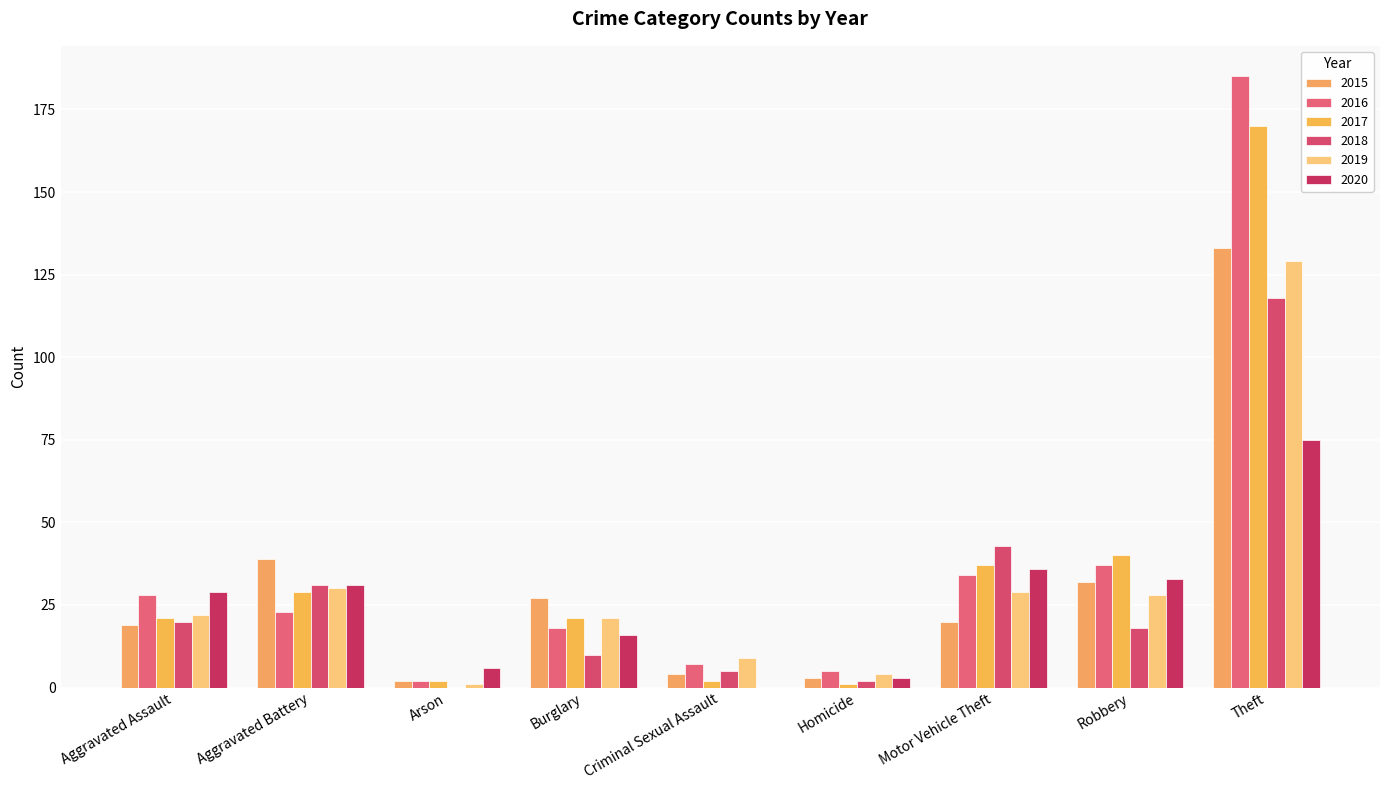

Are the bars grouped side by side (vs. stacked)?

Yes